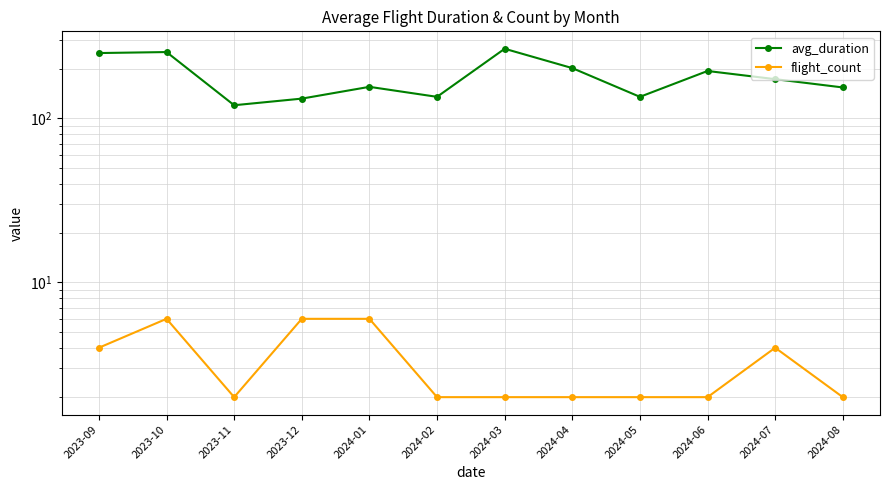

How many lines are shown in the chart?

2